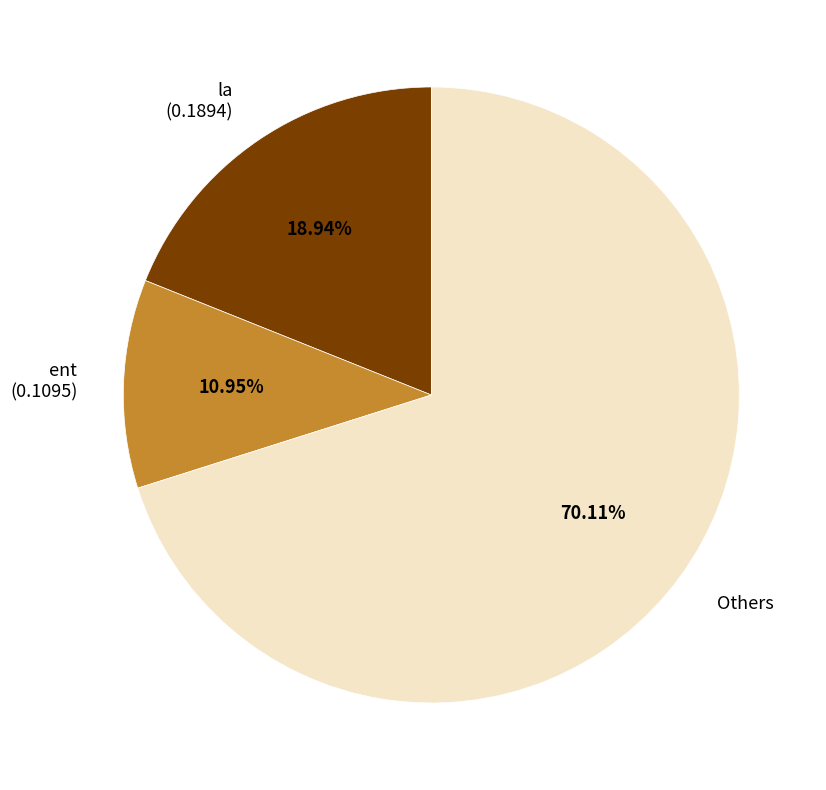

How many segments does this pie chart have?

3